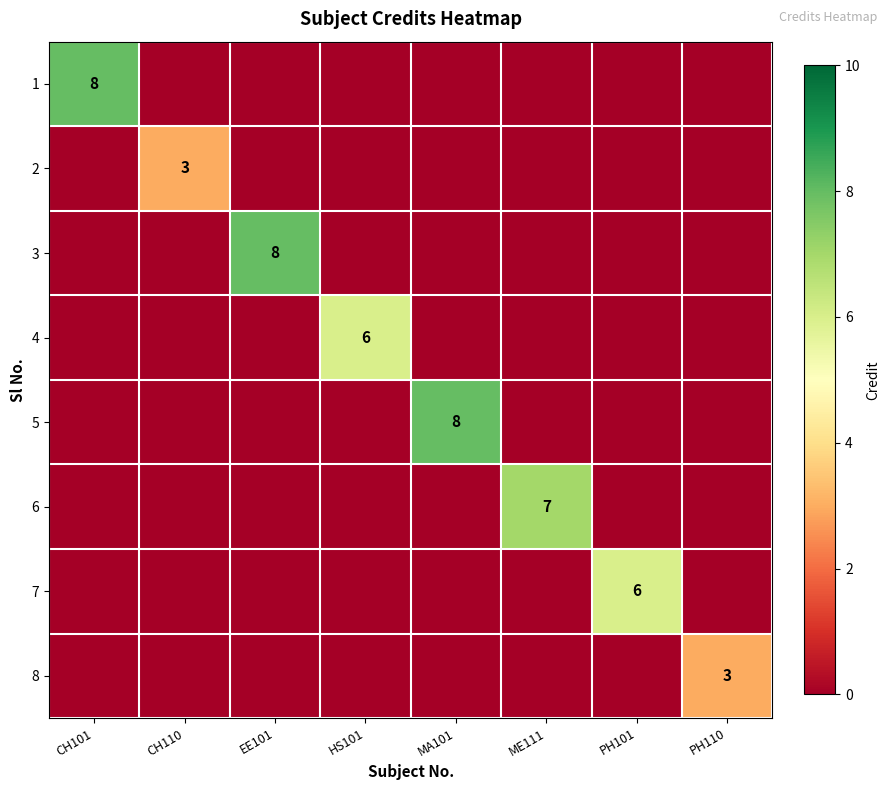

True or false: 4 has a value of 8 at HS101.

False